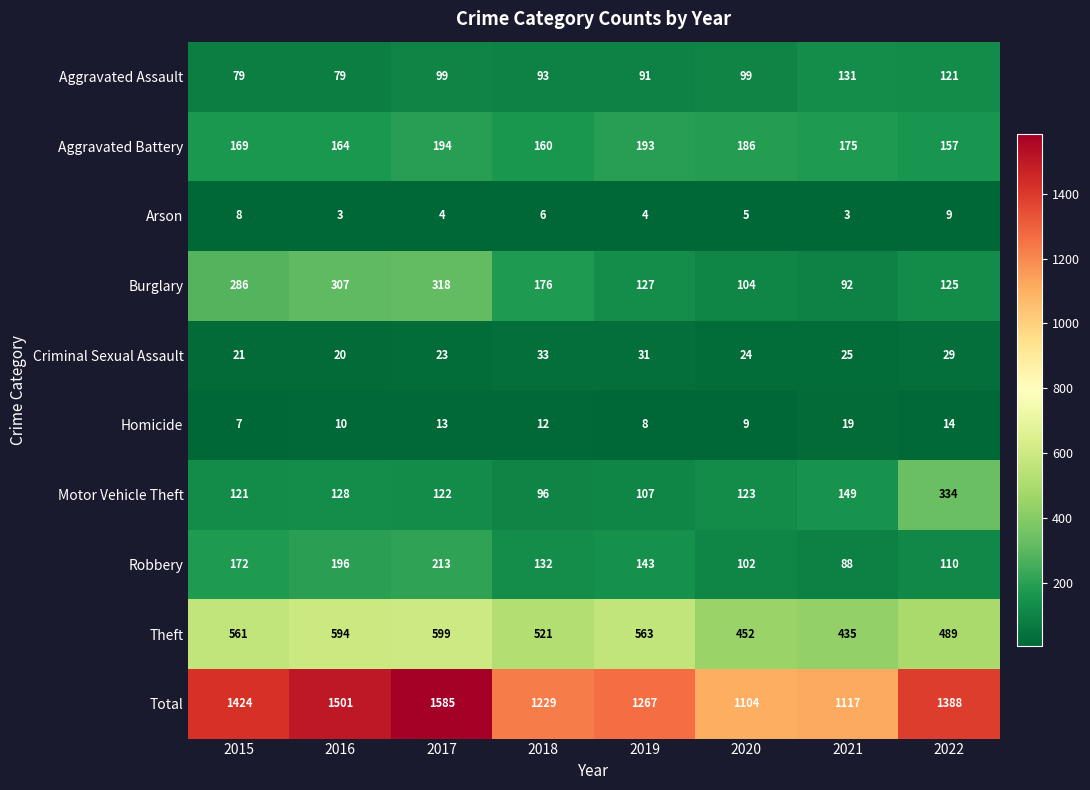

At which label does Arson first exceed 5?

2015